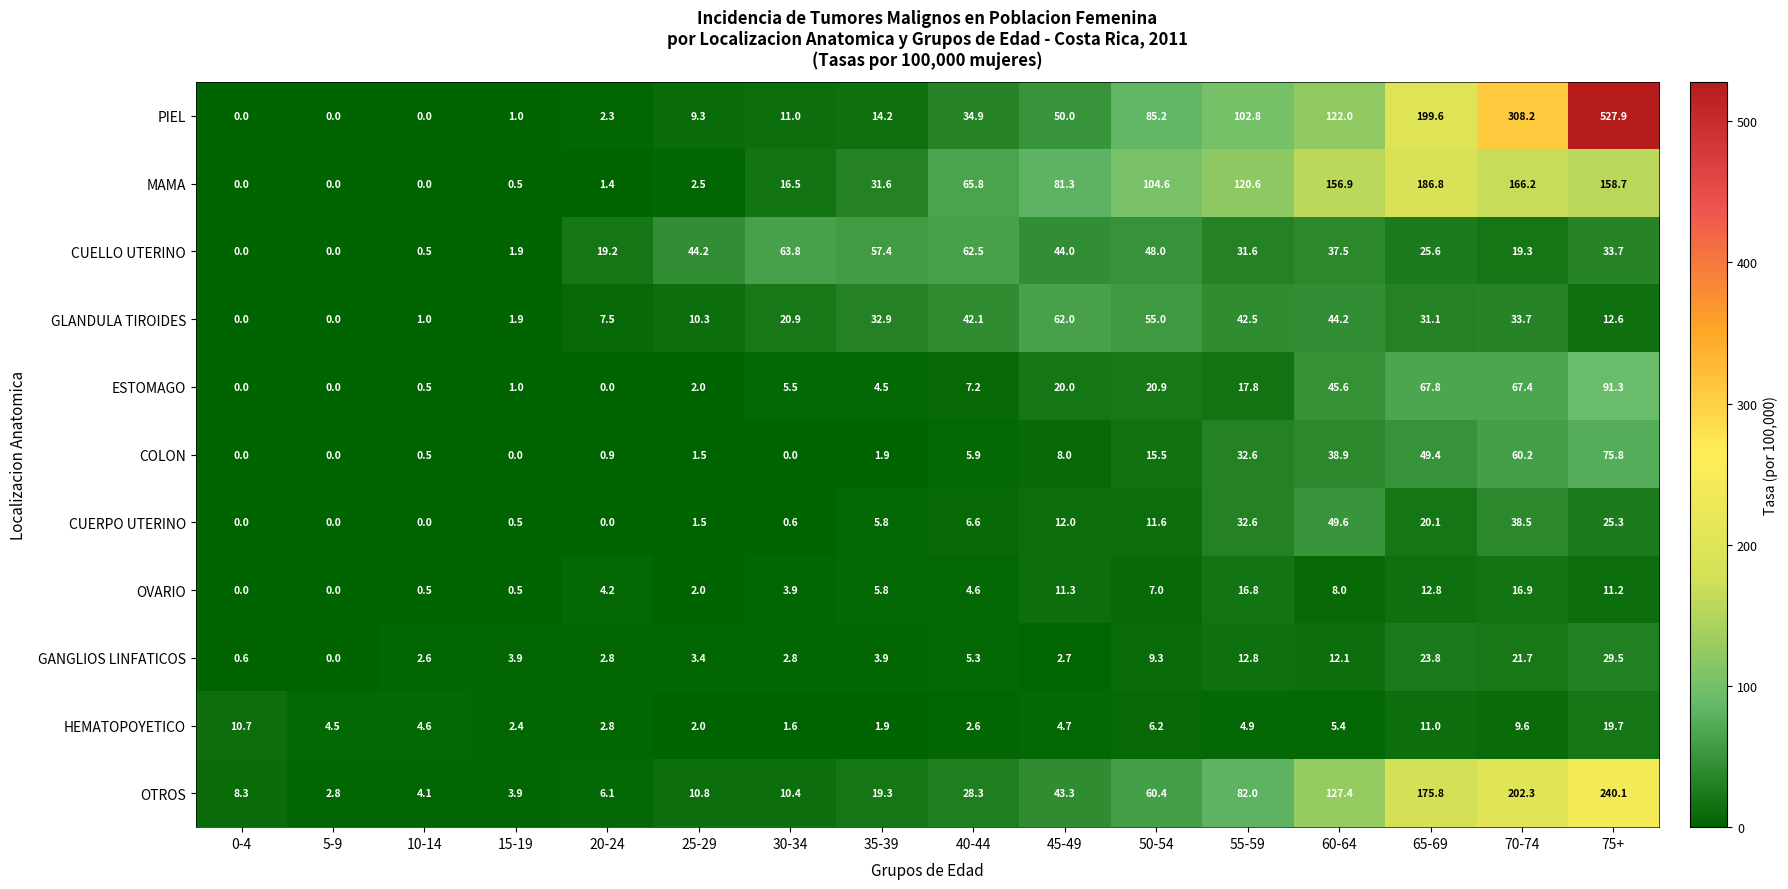

Count the number of categories in the chart.

16